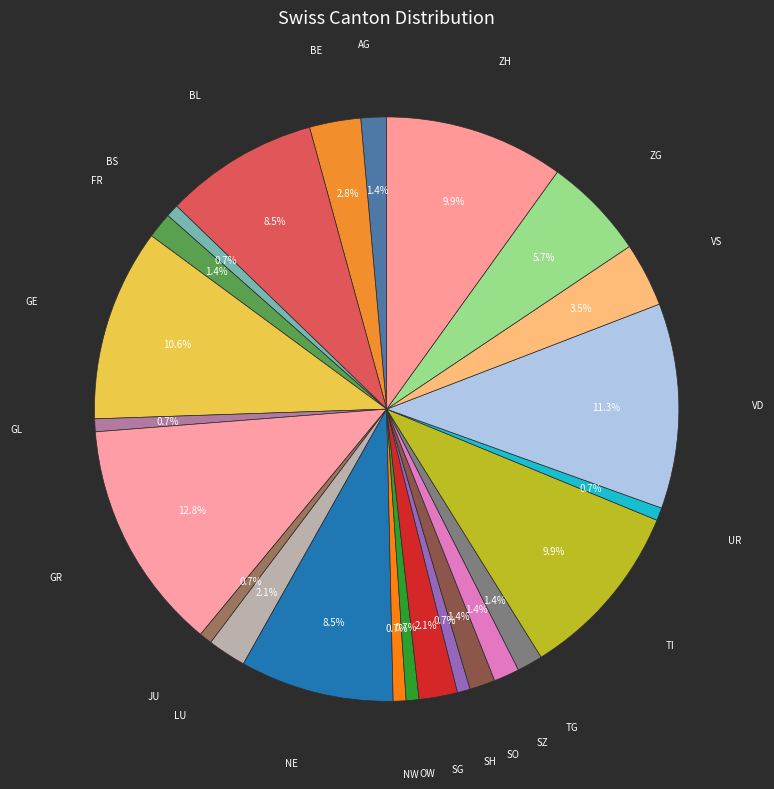

Is there any slice that represents more than half of the pie?

No